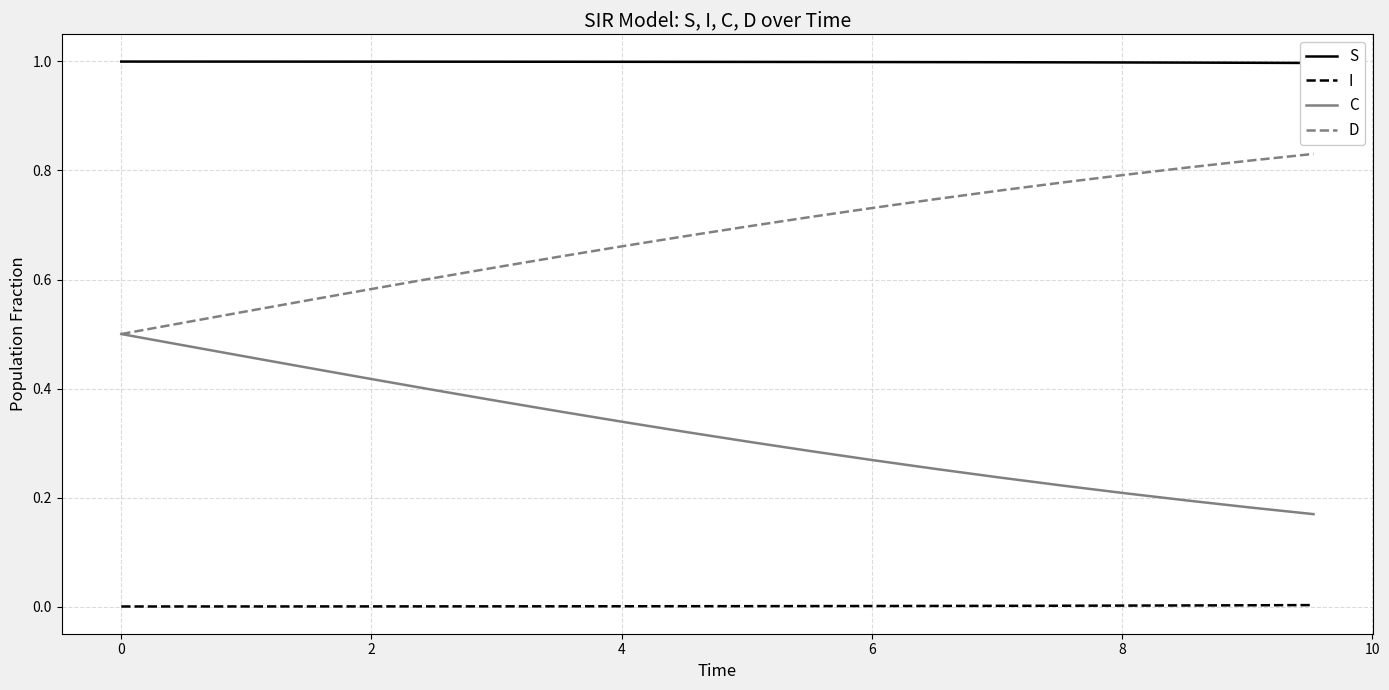

True or false: C and I intersect in this chart.

False